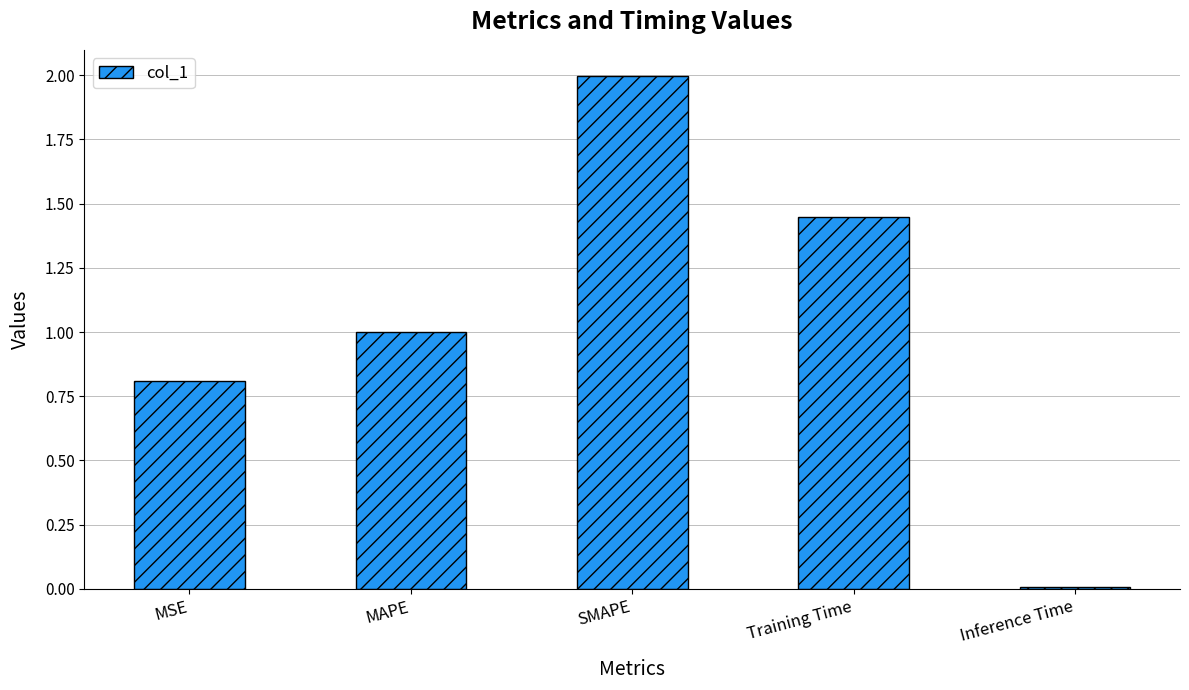

Which has a higher value, MSE or MAPE?

MAPE